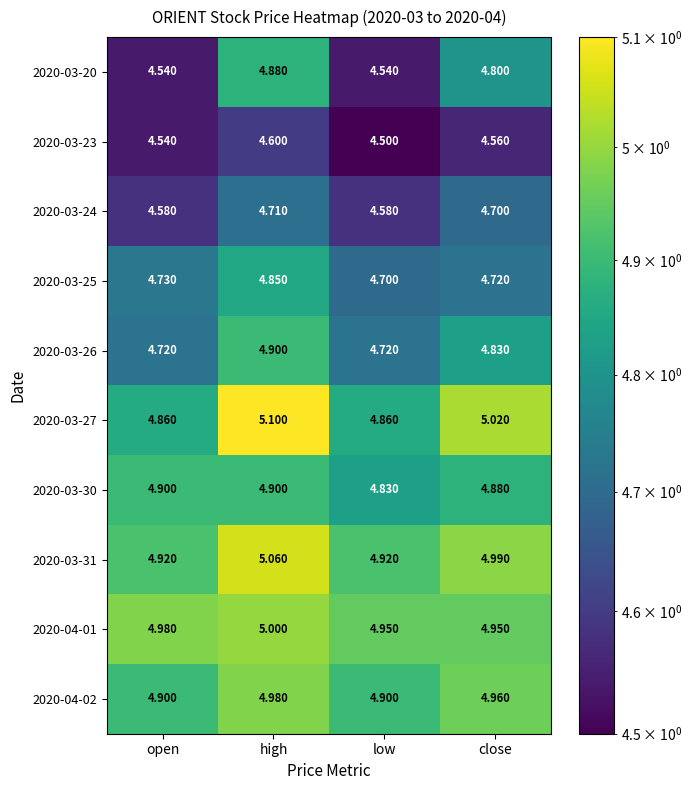

Which series has the largest range (max minus min)?

2020-03-20